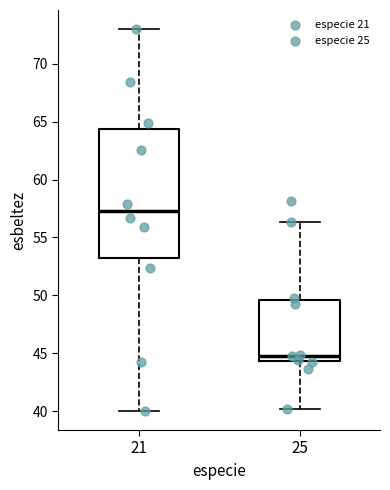

Which box has the highest median line?

21